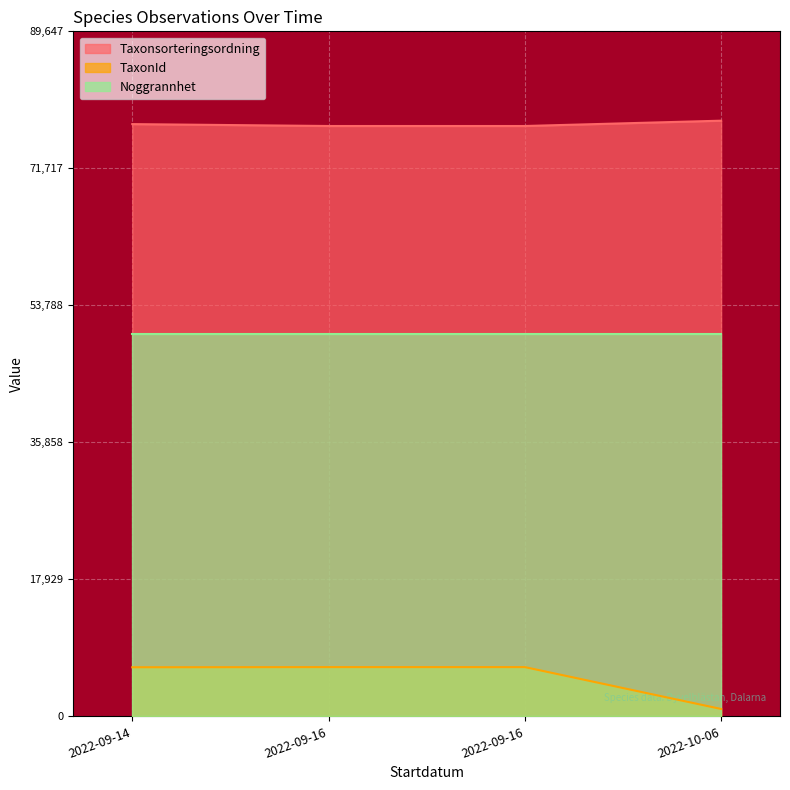

Which series has the largest range (max minus min)?

TaxonId